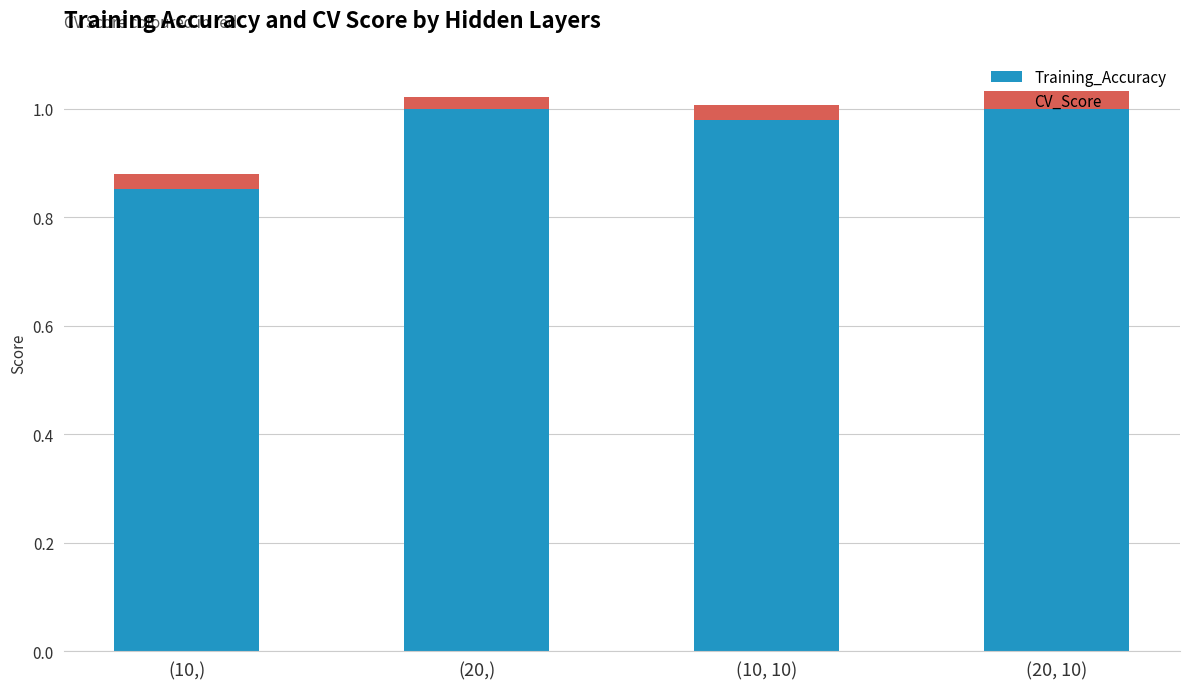

The Training_Accuracy series shows 1.0 at (10, 10). True or false?

True